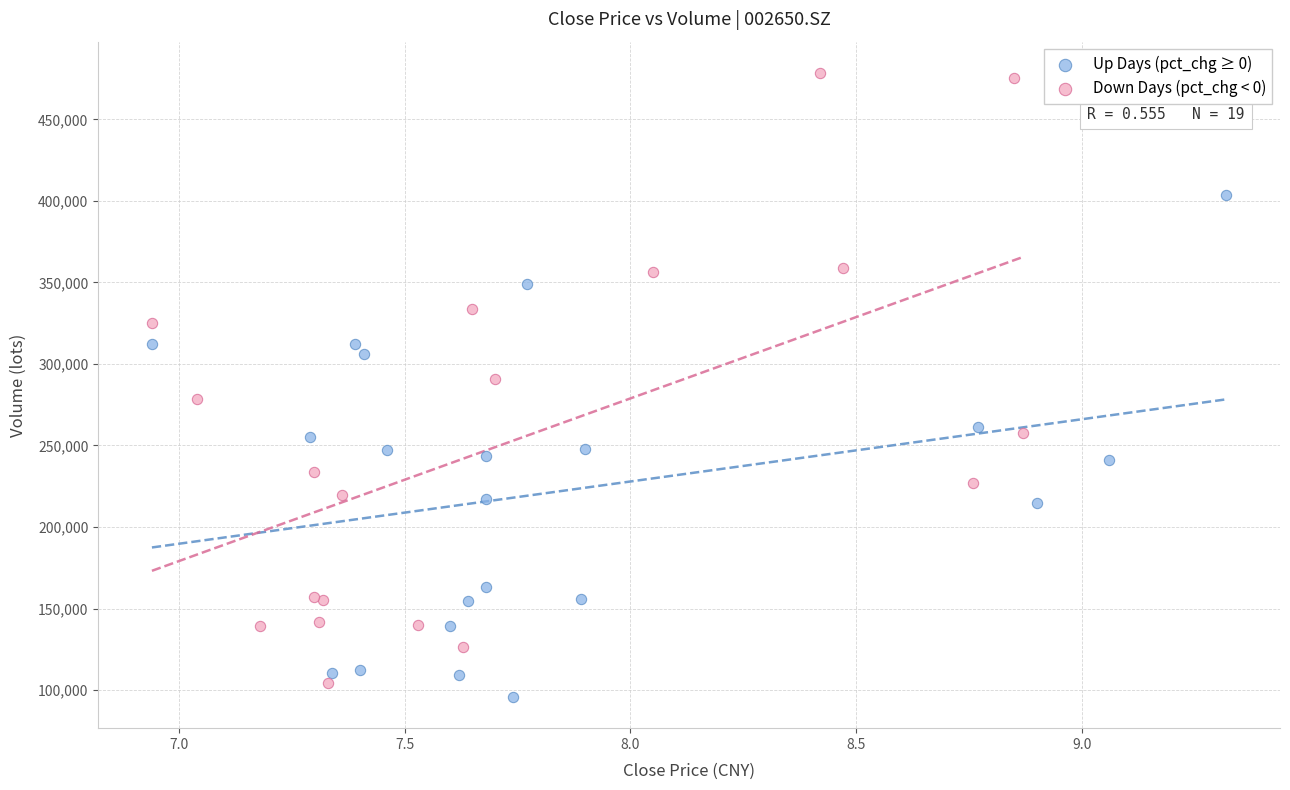

Which series reaches the maximum Y coordinate?

Down Days (pct_chg < 0)